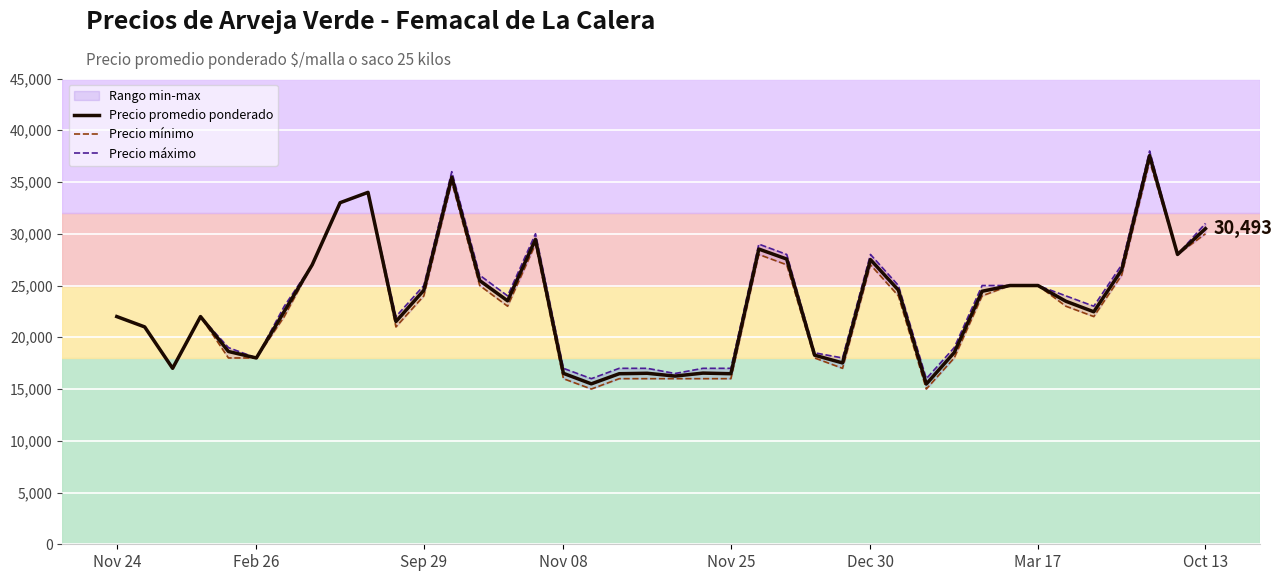

List the labels in order of Precio promedio ponderado value, largest first.

37, 12, 9, 8, 39, 15, 23, 38, 24, 27, Oct 13, 36, 13, 32, 33, 28, 11, 31, 14, 34, Mar 17, 35, Nov 24, Nov 08, 10, Feb 26, Nov 25, 30, 25, Dec 30, 26, Sep 29, 21, 19, 16, 18, 22, 20, 17, 29